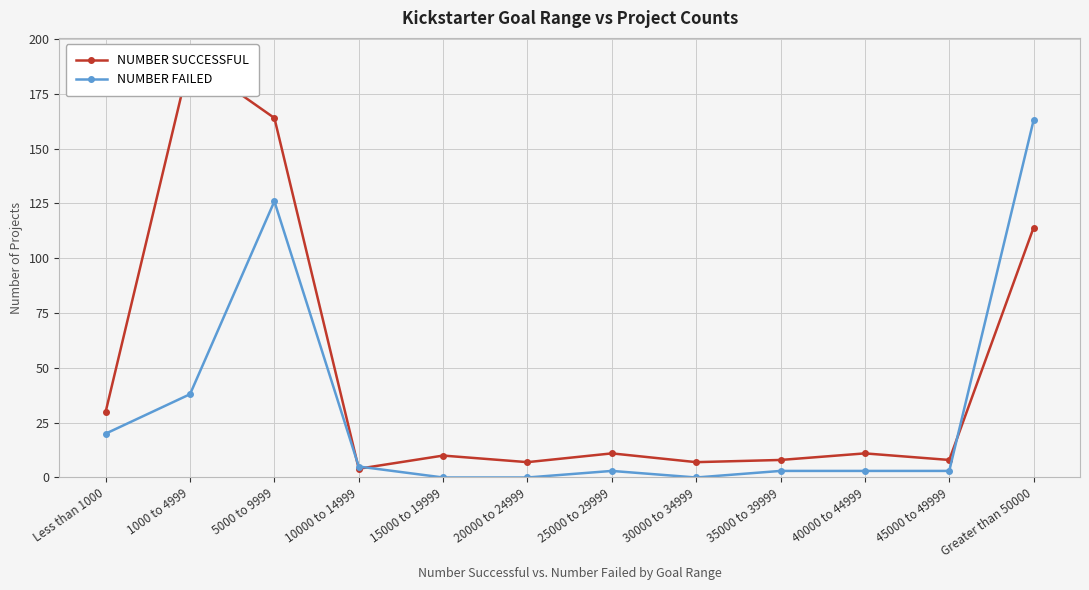

Rank the series at 5000 to 9999 from lowest to highest value.

NUMBER FAILED, NUMBER SUCCESSFUL